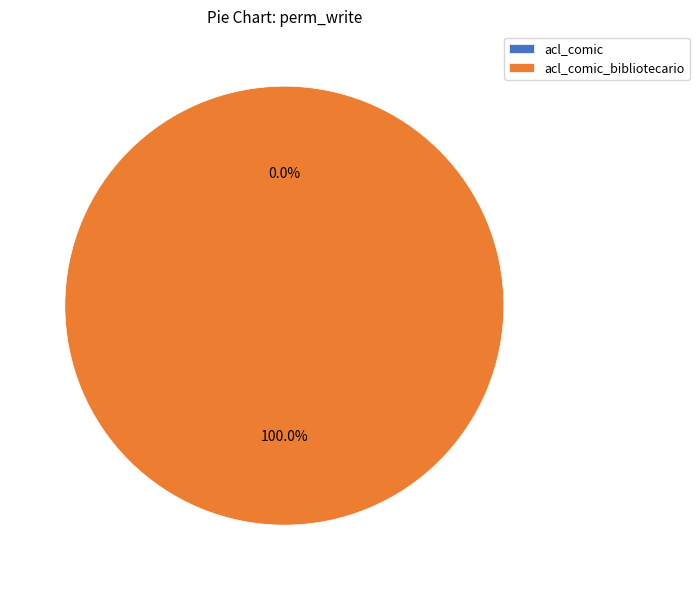

How many segments does this pie chart have?

2